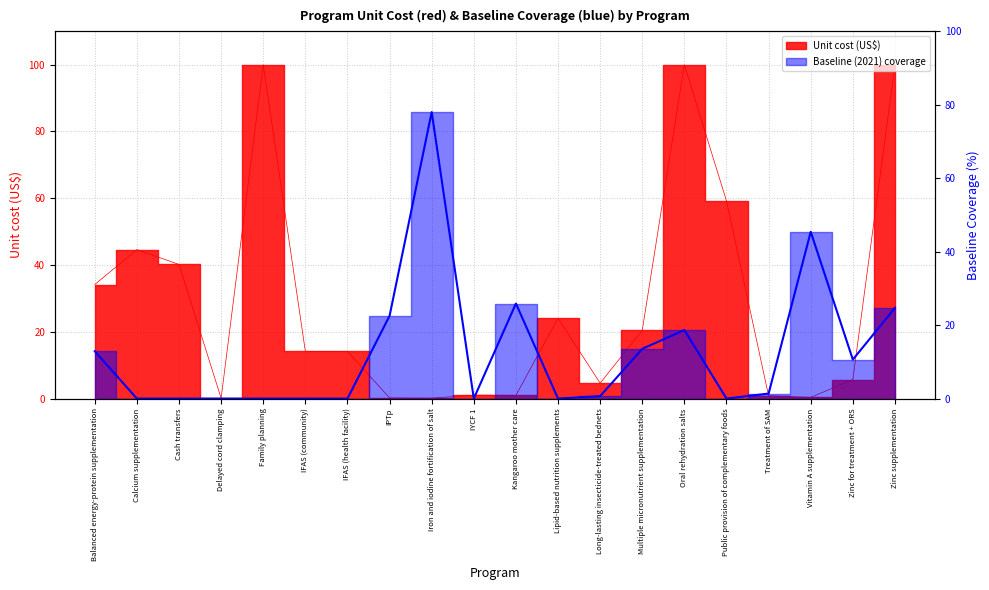

At which category does the chart reach its minimum across all series?

Calcium supplementation